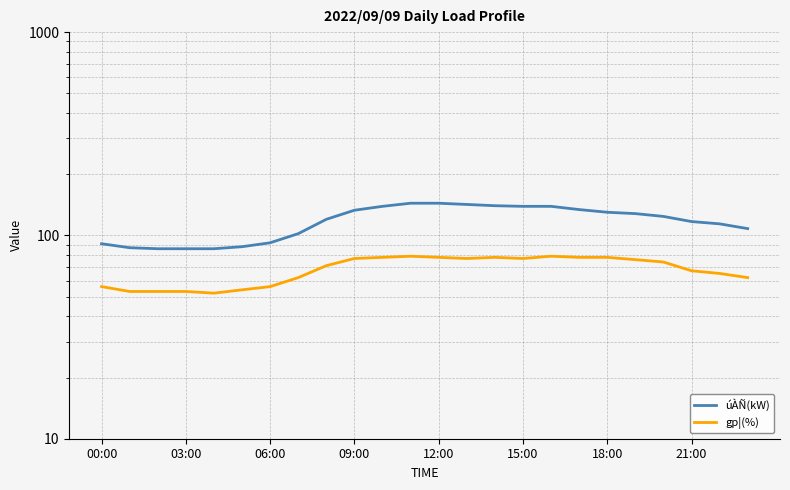

How many values in the úÀÑ(kW) series exceed 124?

11